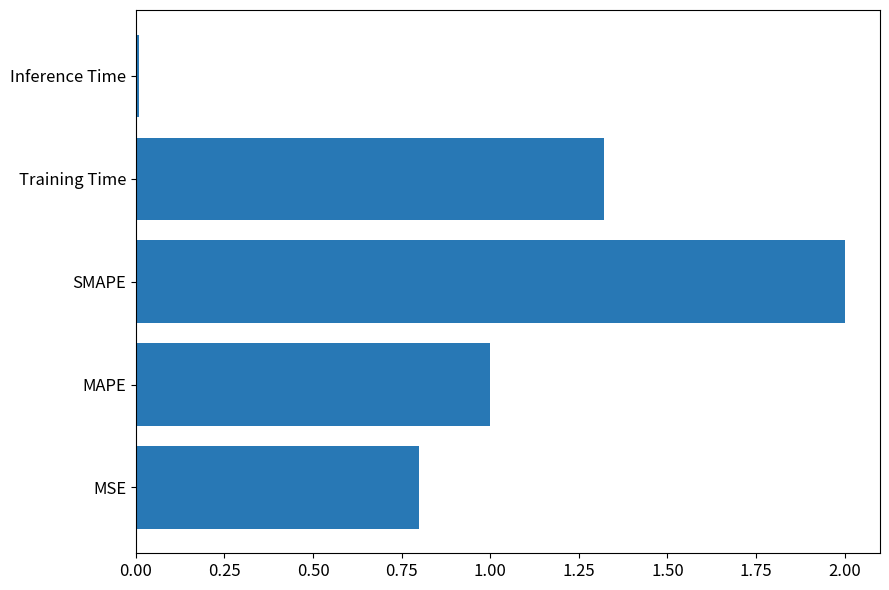

The chart shows a value of 3.5 at SMAPE. True or false?

False